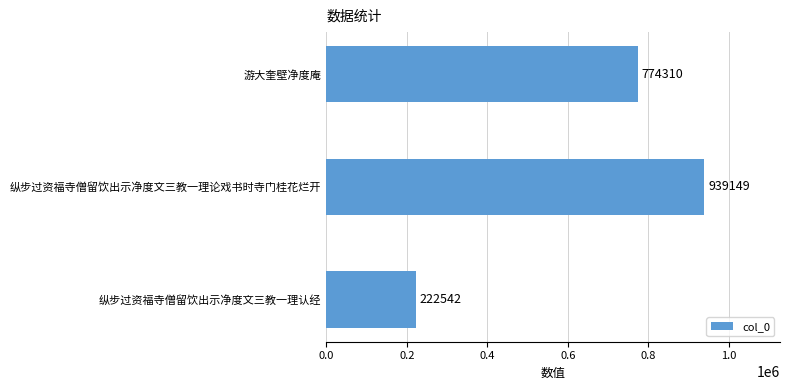

Approximately how many times larger is the value at 纵步过资福寺僧留饮出示净度文三教一理论戏书时寺门桂花烂开 compared to 纵步过资福寺僧留饮出示净度文三教一理认经?

4.2